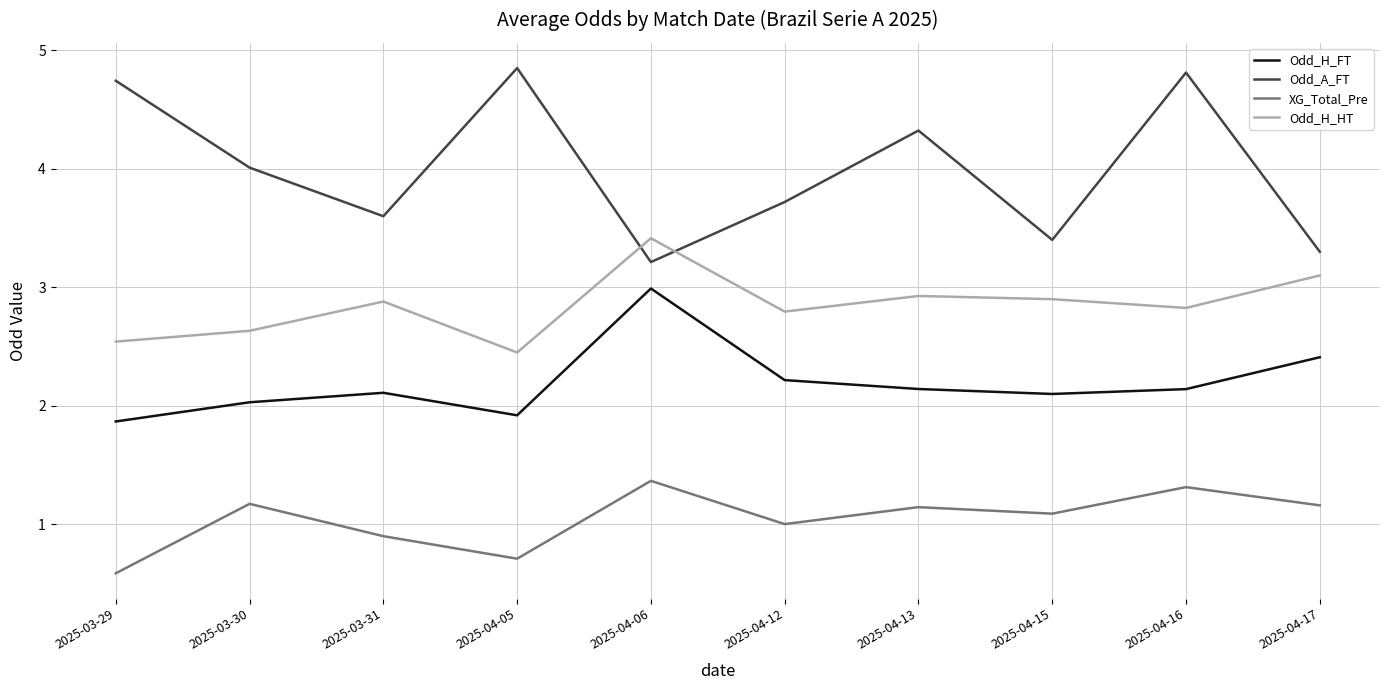

The XG_Total_Pre series shows 1.8 at 2025-04-15. True or false?

False